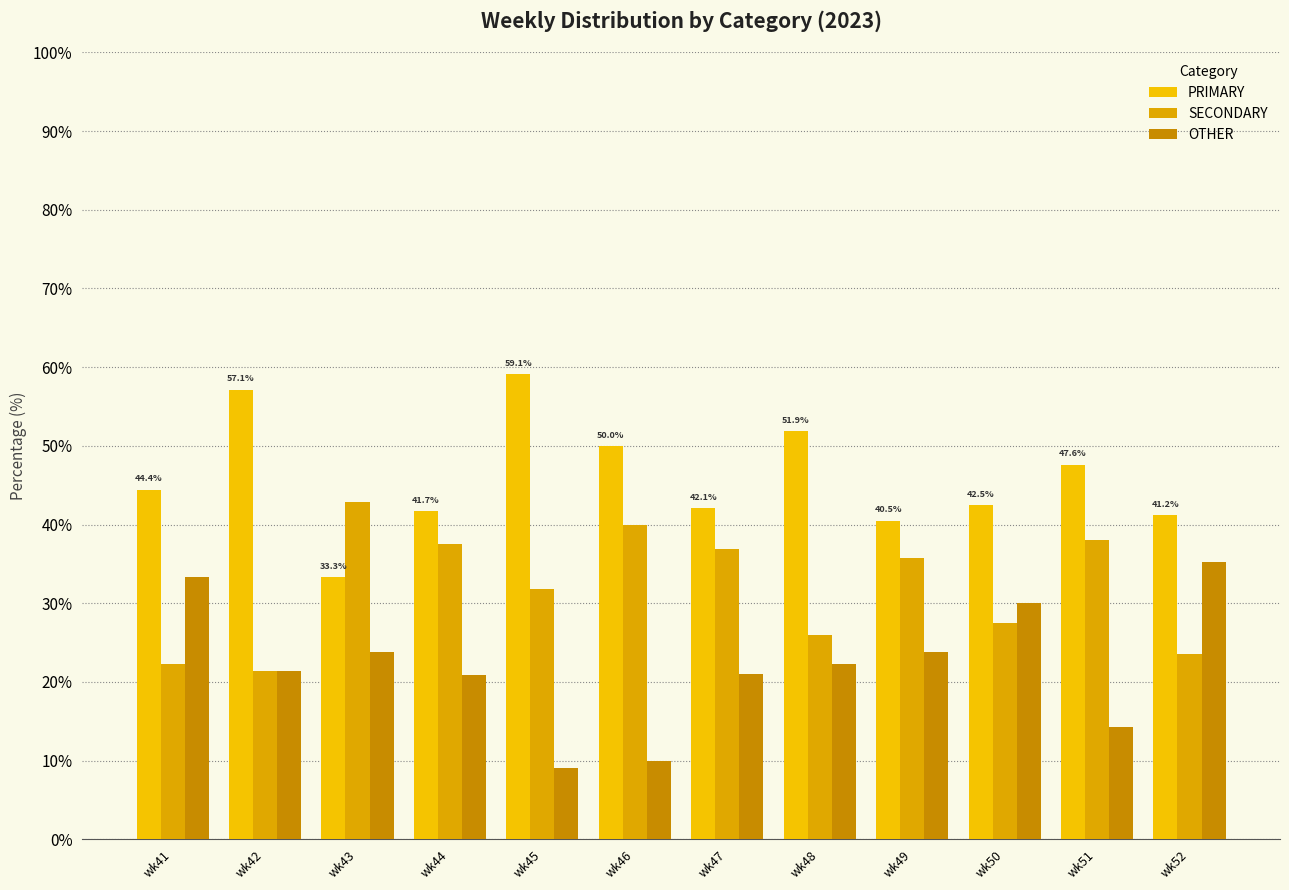

Does the chart contain stacked bars?

No